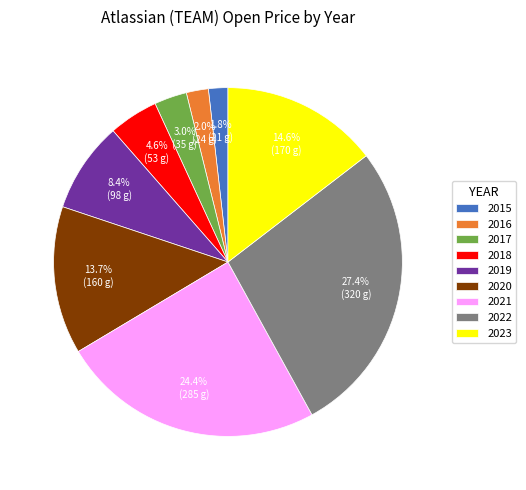

Does any single category account for the majority?

No